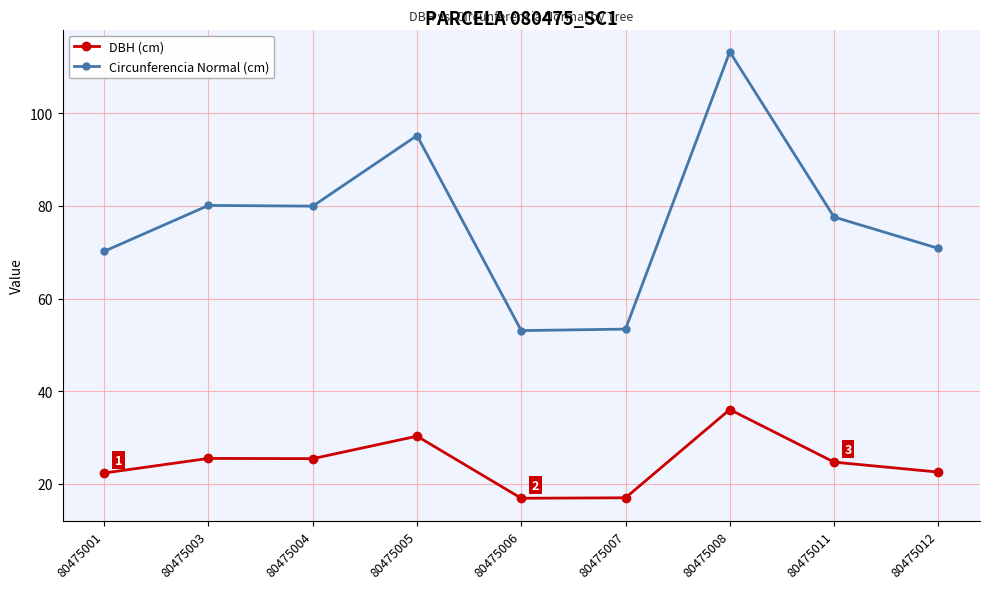

Read the Circunferencia Normal (cm) value at 80475005.

95.2